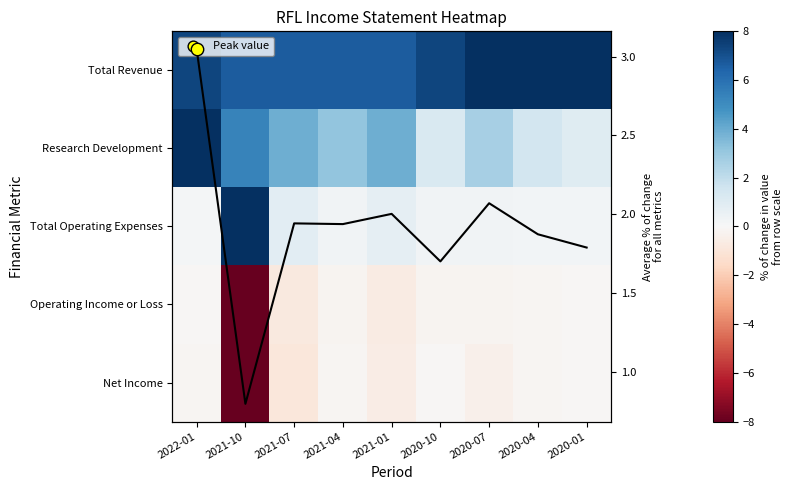

What is the sum of all Average across metrics values?

17.2